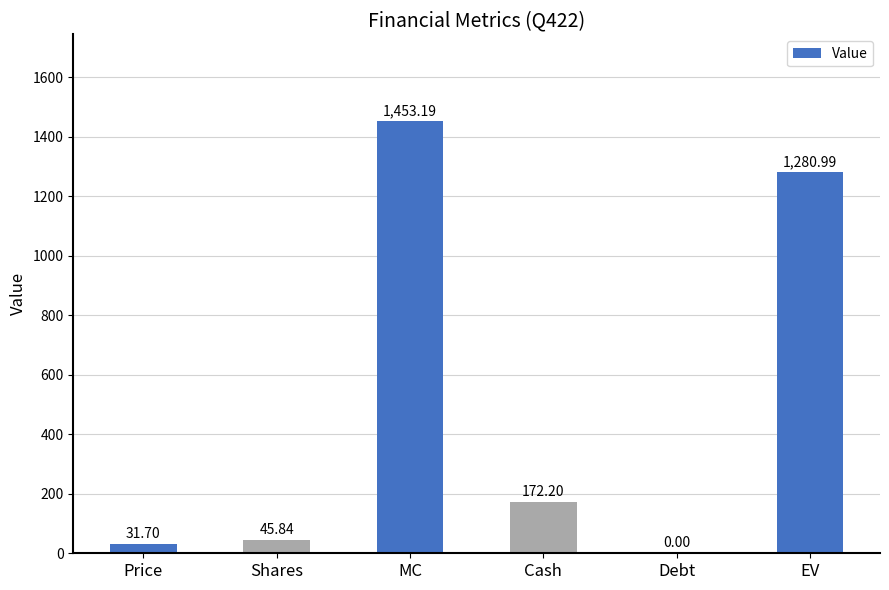

Is it true that the value at EV is 1281.0?

True